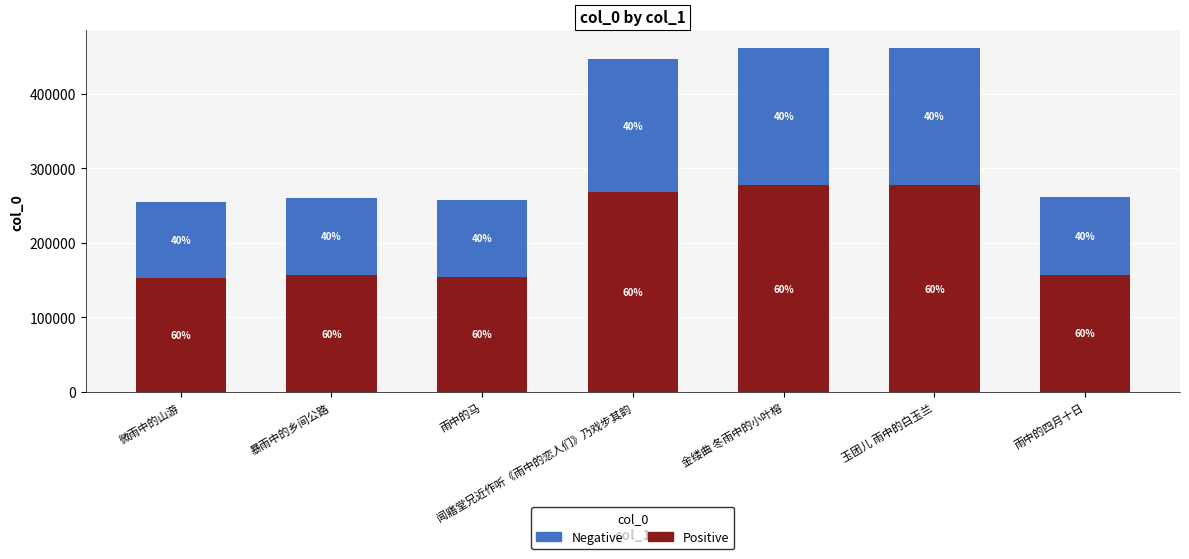

Where does the Negative series first go above 104646?

闻寤堂兄近作听《雨中的恋人们》乃戏步其韵